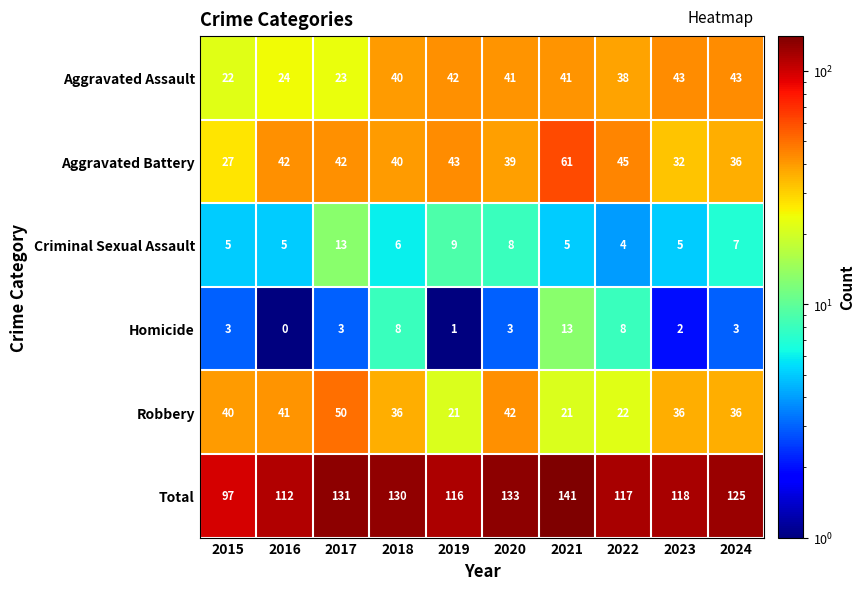

What is the difference between the maximum and second lowest values in the Aggravated Battery series?

29